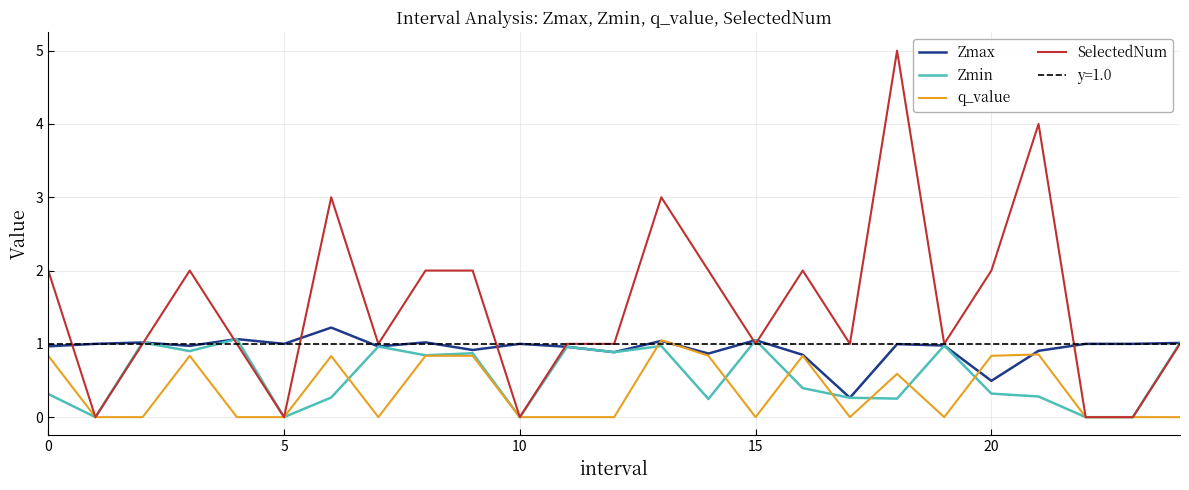

What is the total value across all series at 18?

6.8